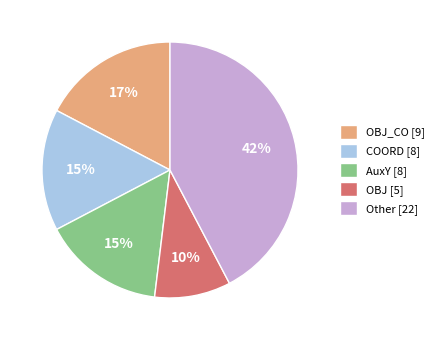

Between OBJ_CO [9] and COORD [8], which is larger?

OBJ_CO [9]